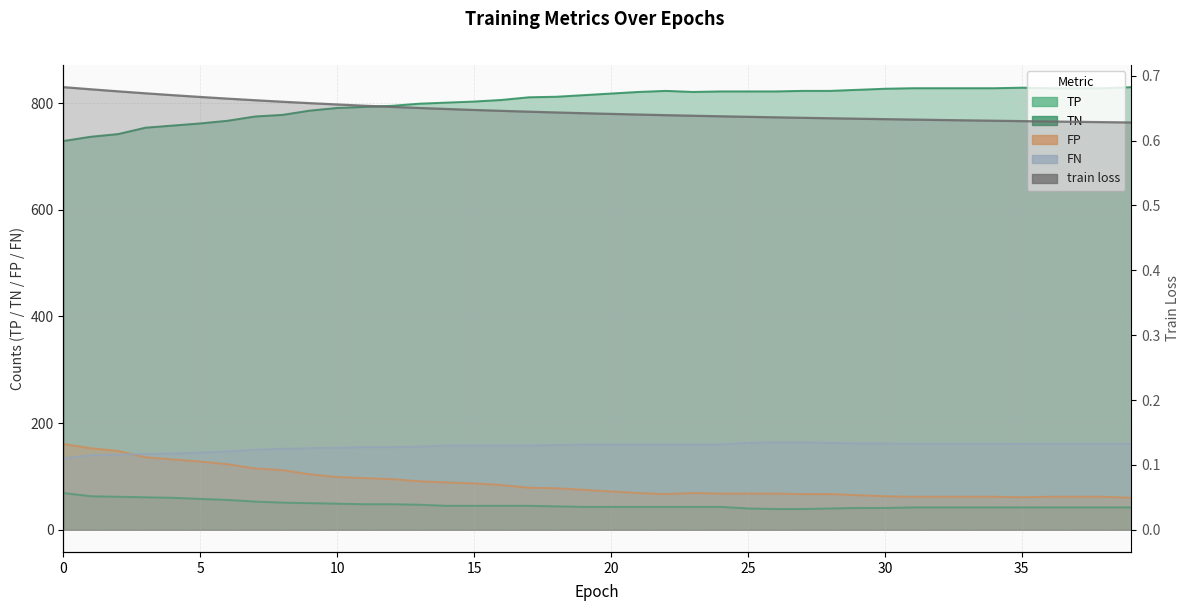

What is the approximate value of FP at 5?

128.0